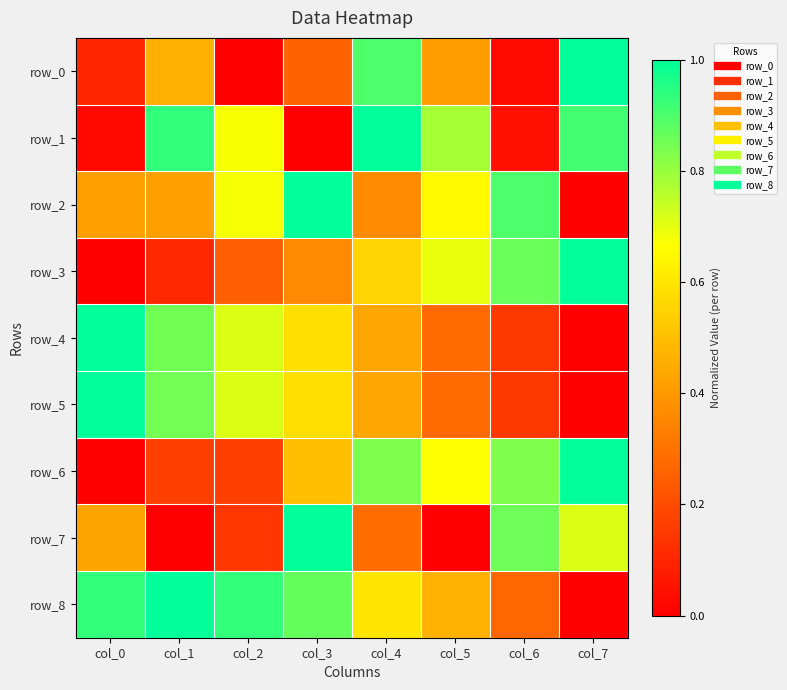

The row_1 series shows 1.0 at col_4. True or false?

True